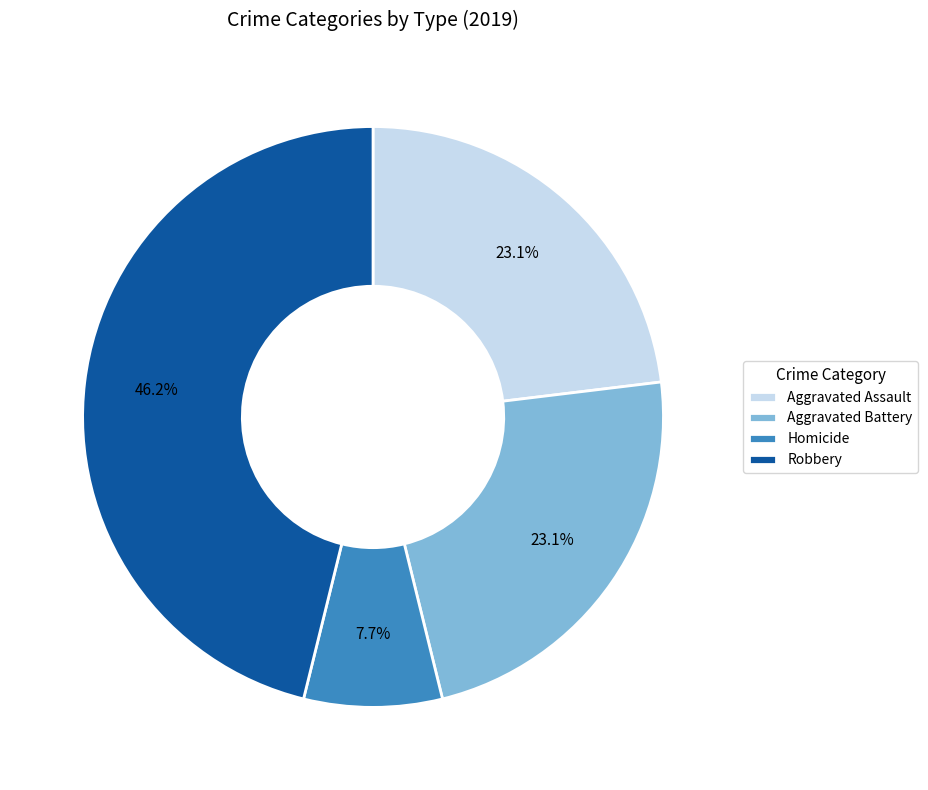

What percentage is the Robbery slice, to the nearest percent?

46%